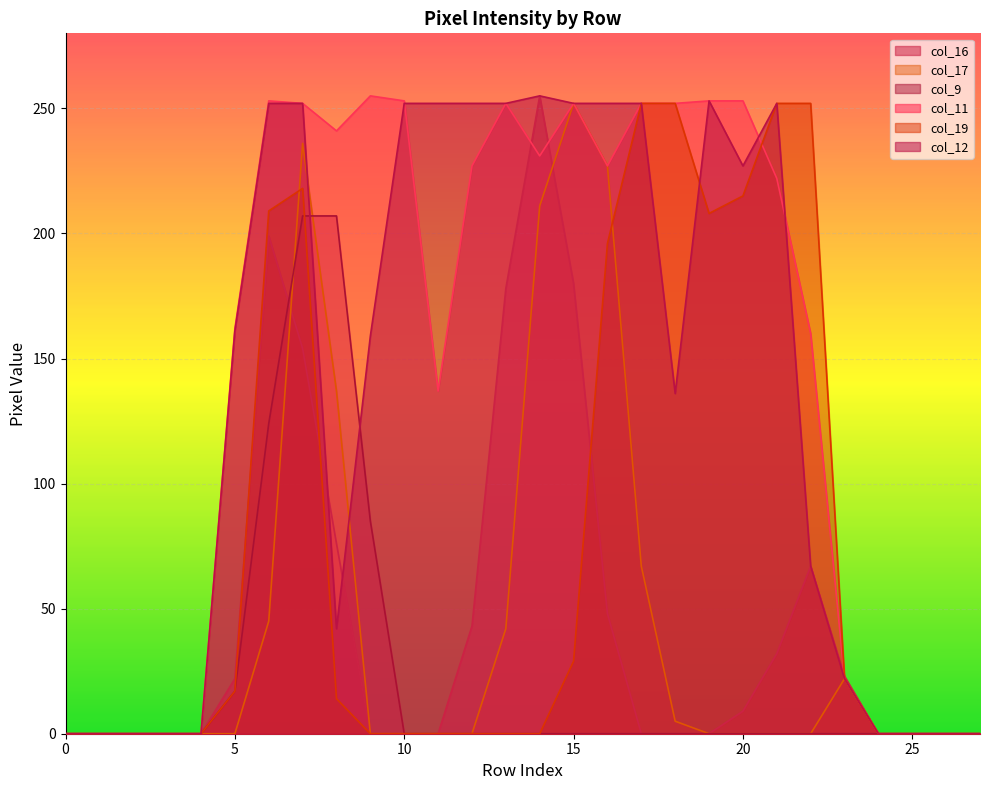

How many lines are shown in the chart?

6